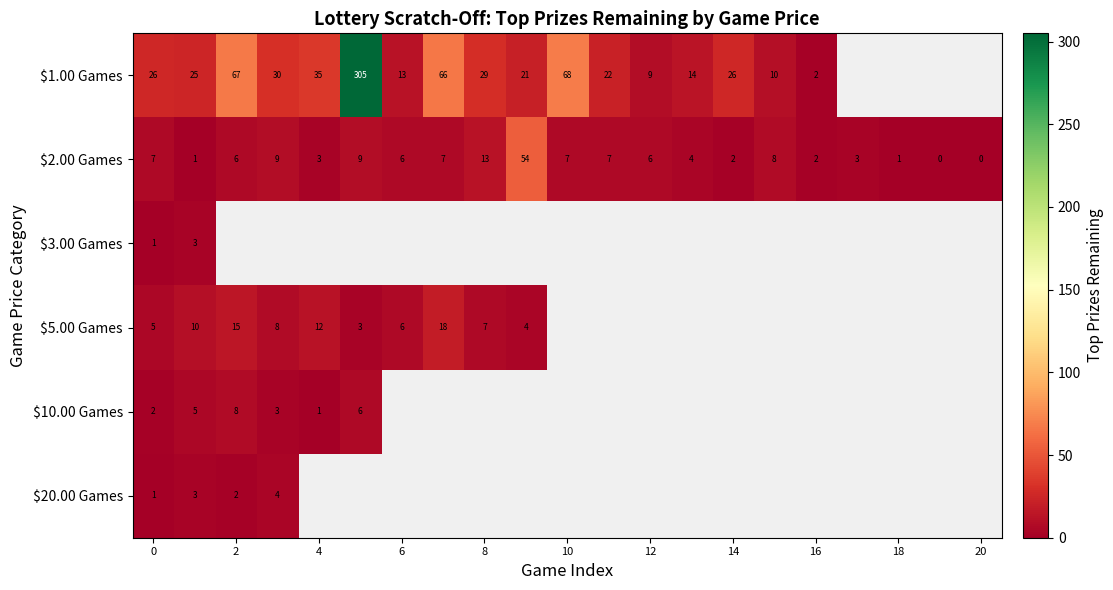

The value of $1.00 Games at 16 is 2. True or false?

True